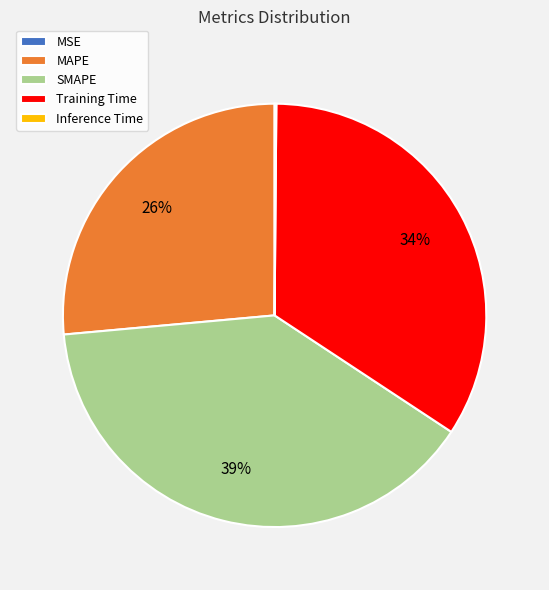

Which category has the biggest portion of the pie?

SMAPE